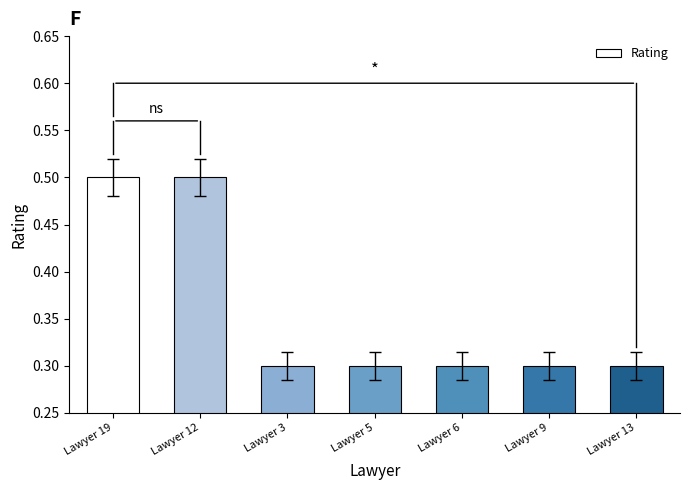

What is the greatest value displayed?

0.5